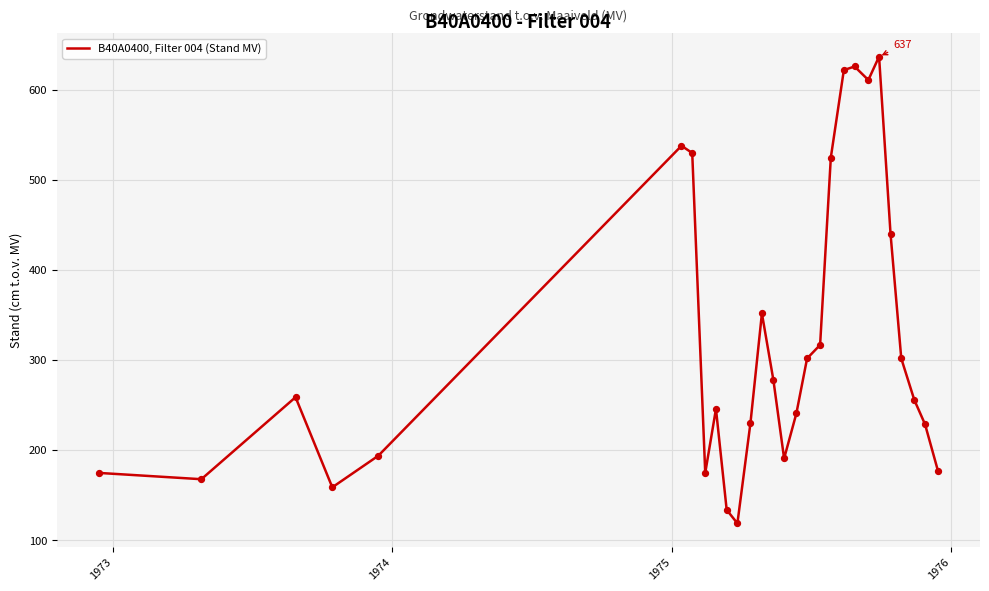

What is the maximum value shown in the chart?

637